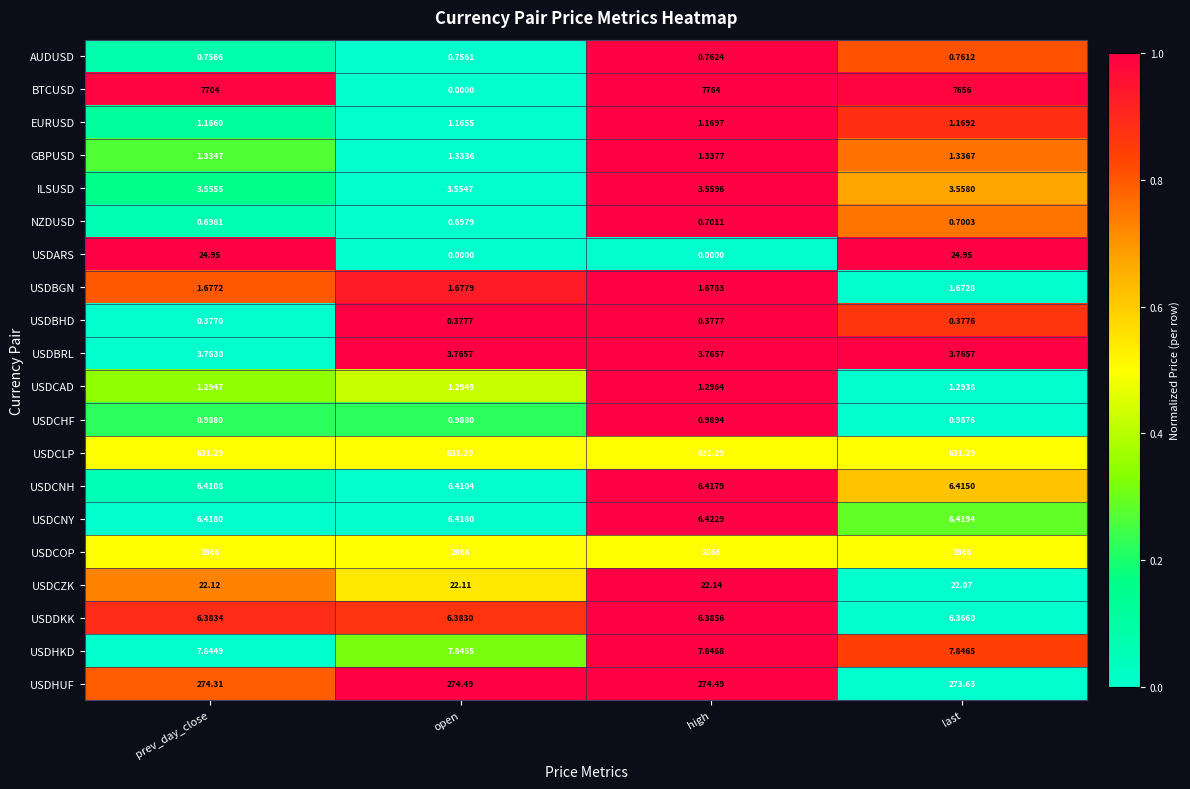

At which category is the sum across all series the highest?

high